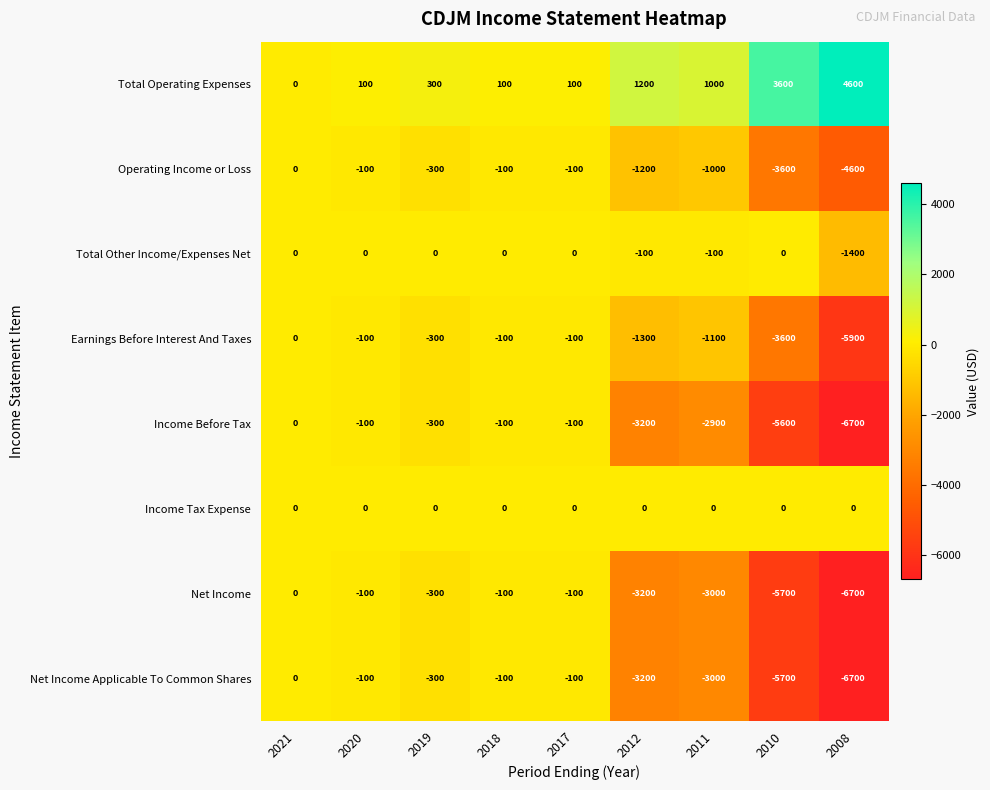

How many series are shown in this chart?

8